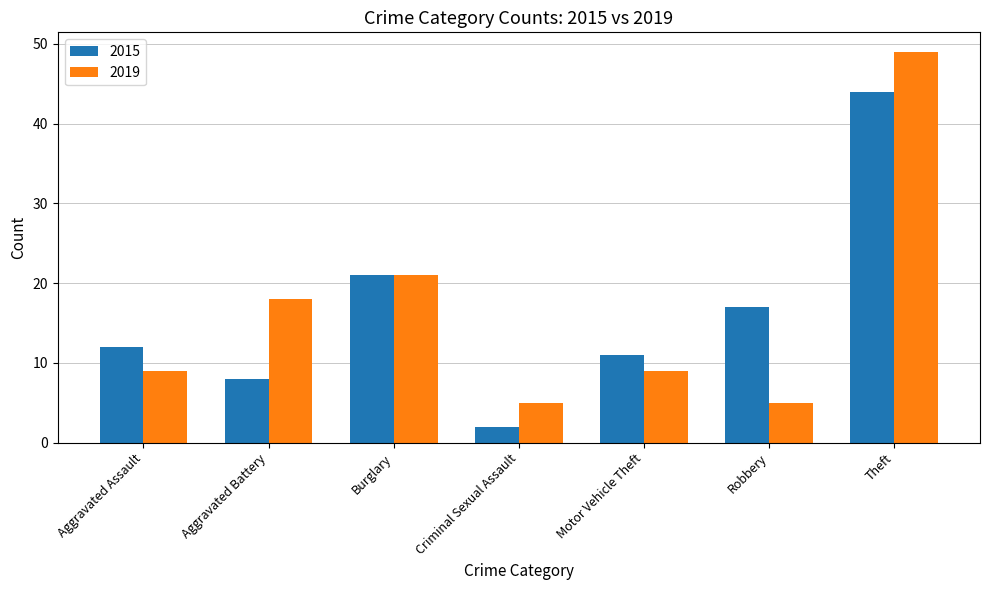

Count the number of categories in the chart.

7